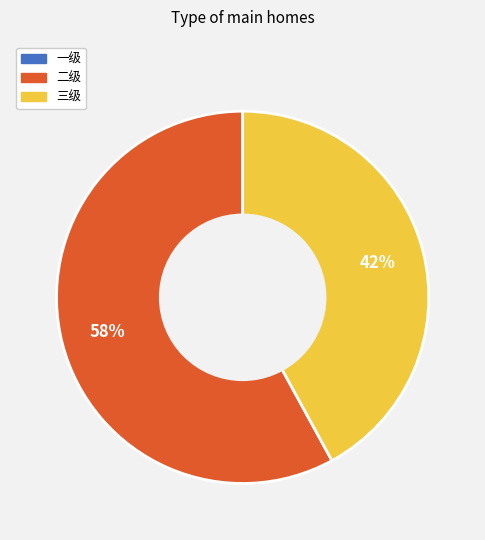

Is there any slice that represents more than half of the pie?

Yes